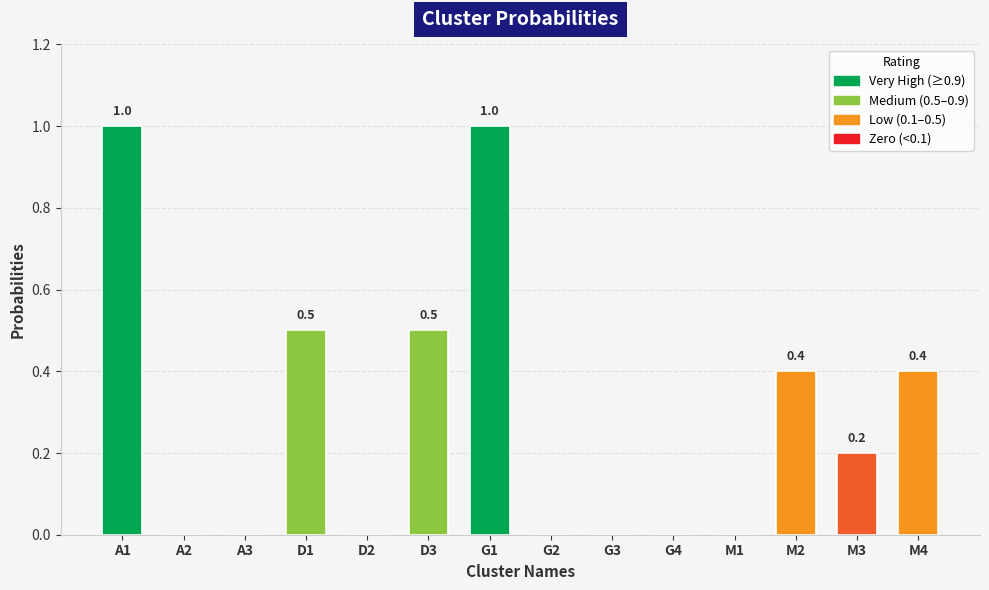

What is the average value?

0.3